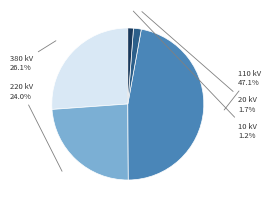

Is there any slice that represents more than half of the pie?

No